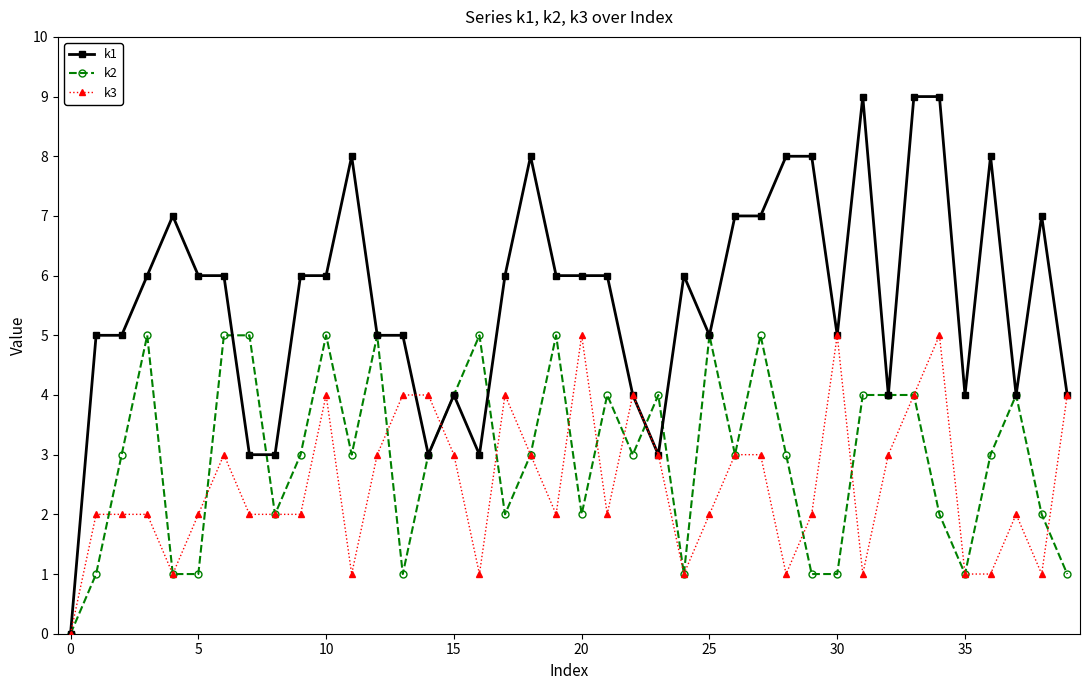

What are all the series names shown in the legend?

k1, k2, k3